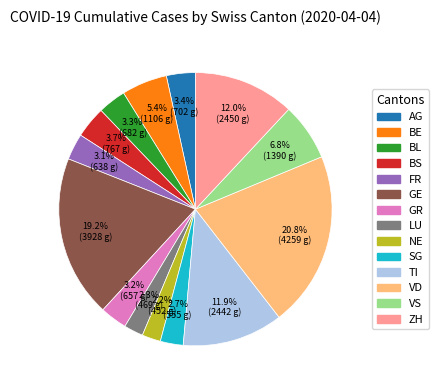

Count the number of slices in the pie.

14